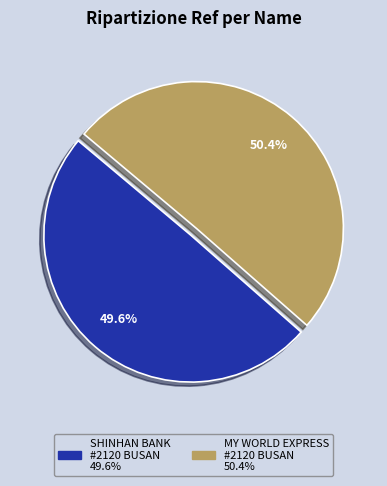

Is there a majority slice in this chart?

Yes